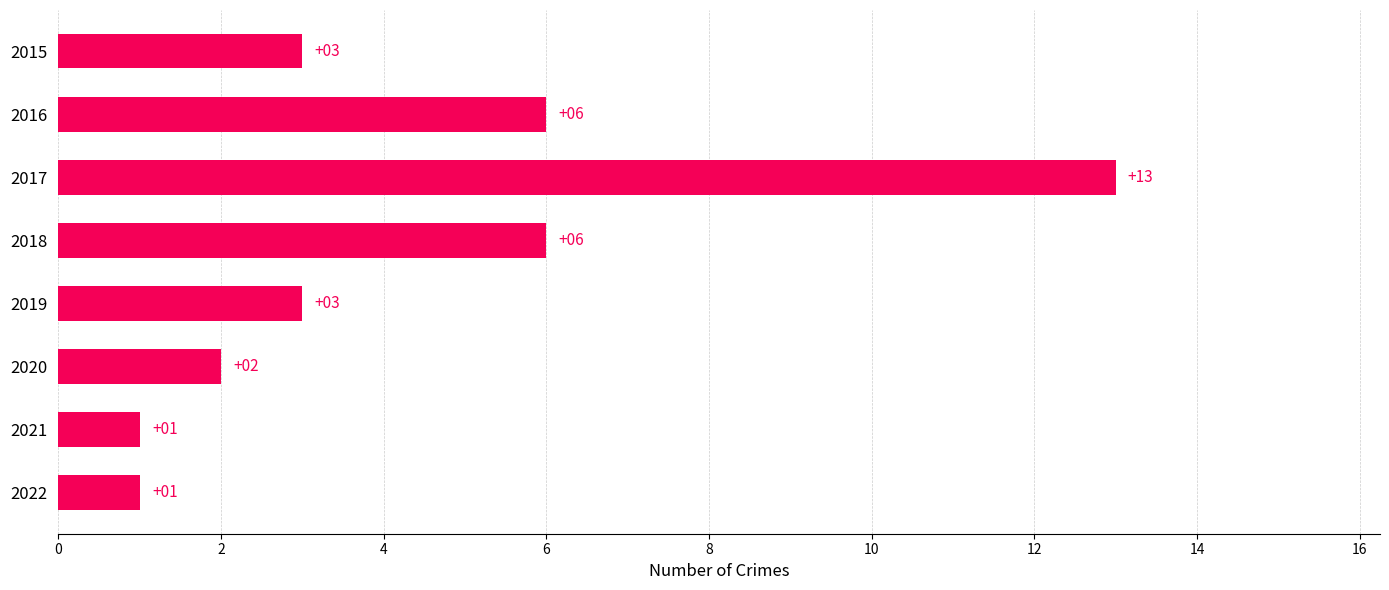

Reading bottom to top, list all the values displayed in this chart.

2022=1	2021=1	2020=2	2019=3	2018=6	2017=13	2016=6	2015=3